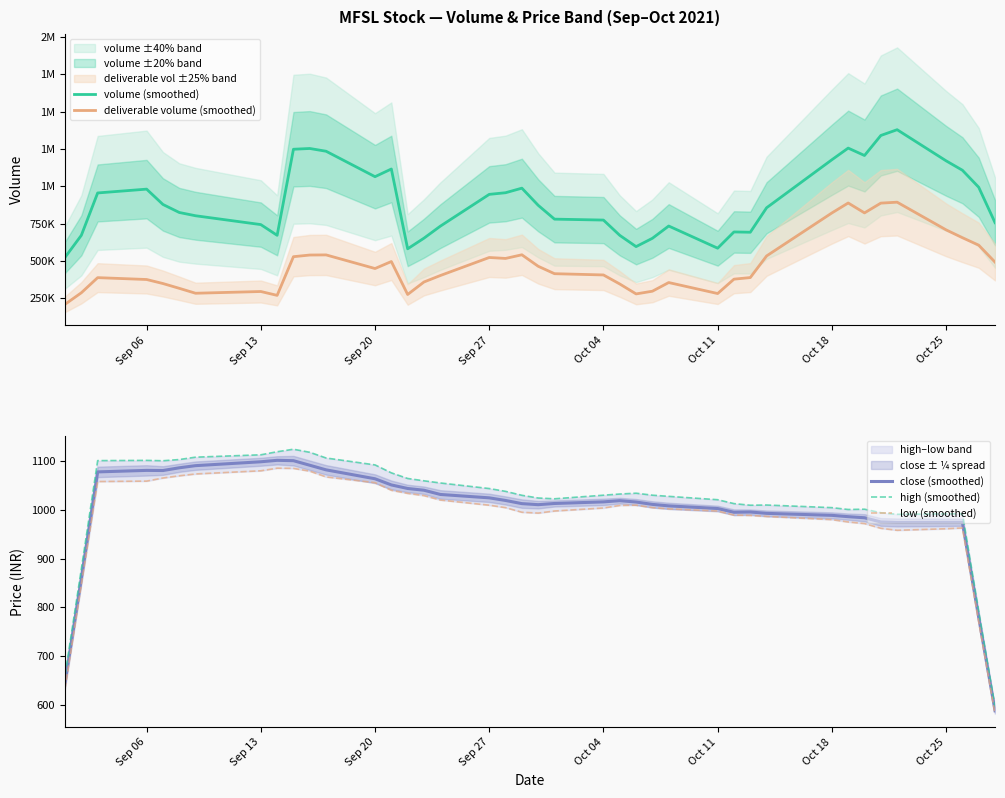

Which series has the largest total across all categories?

volume (smoothed)